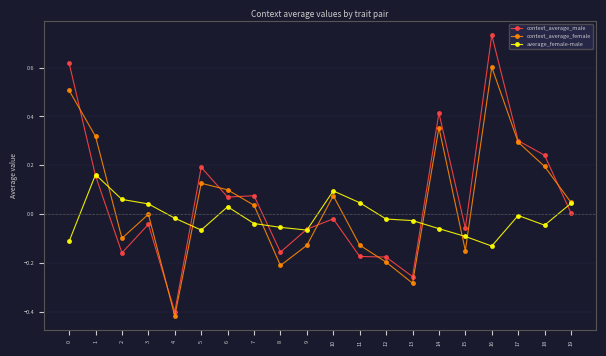

Between 0 and 19, which series saw the biggest shift?

context_average_male